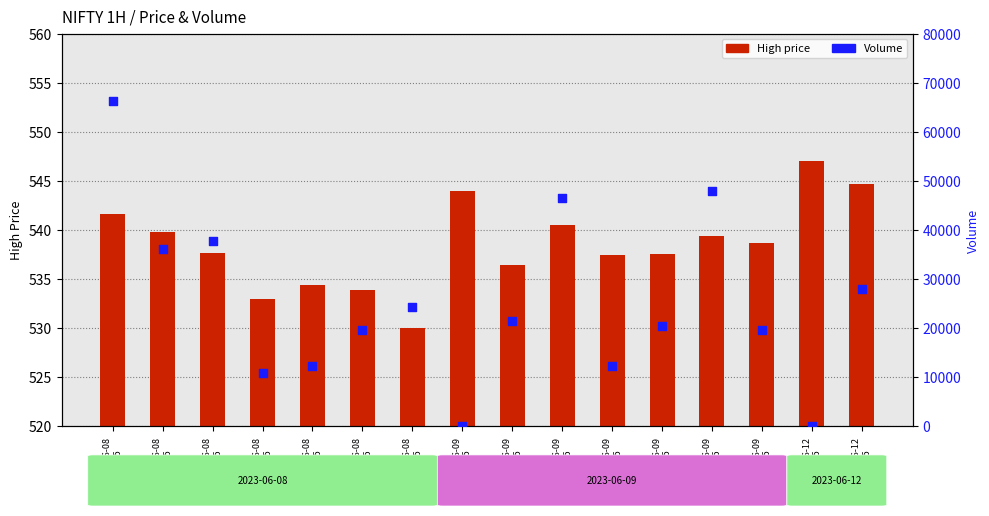

Which series reaches the maximum Y coordinate?

Volume